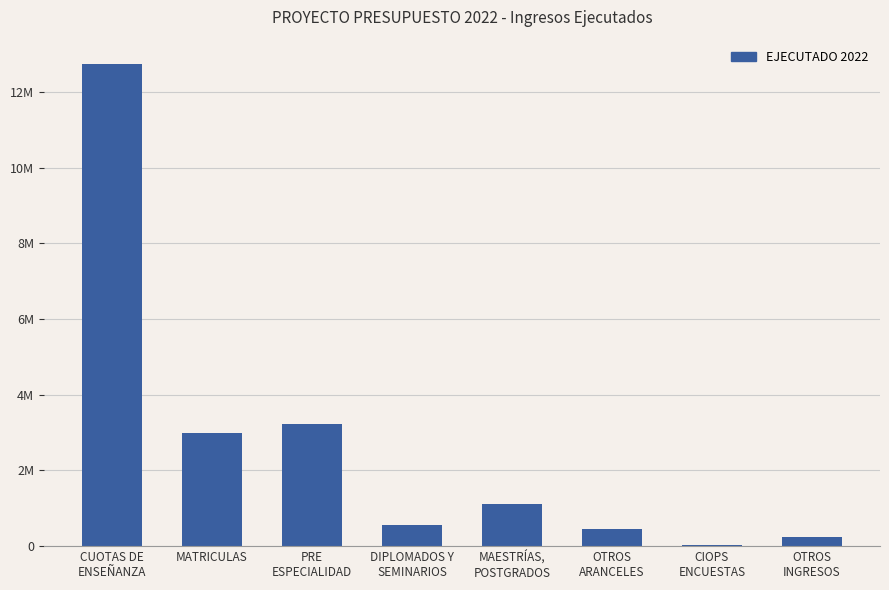

At which label is the value closest to 6383270?

PRE
ESPECIALIDAD